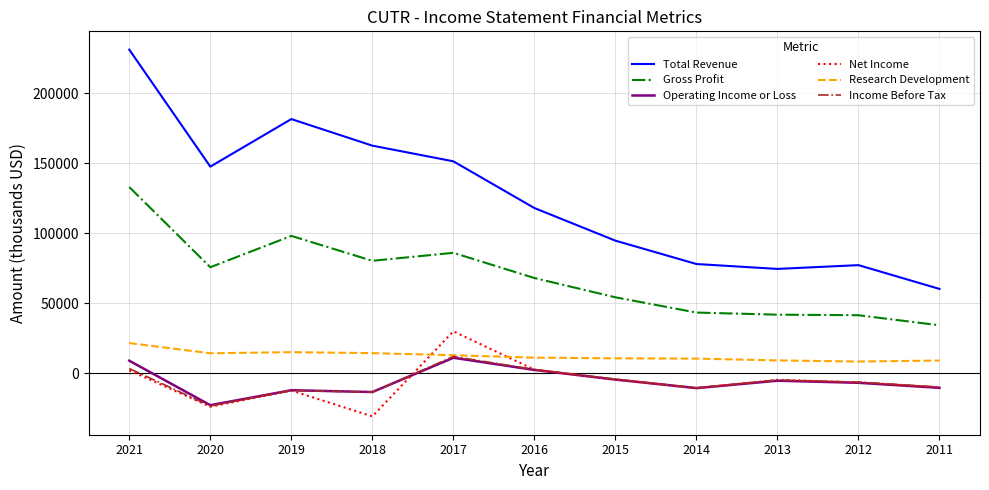

At which label is Total Revenue closest to 145800?

2020